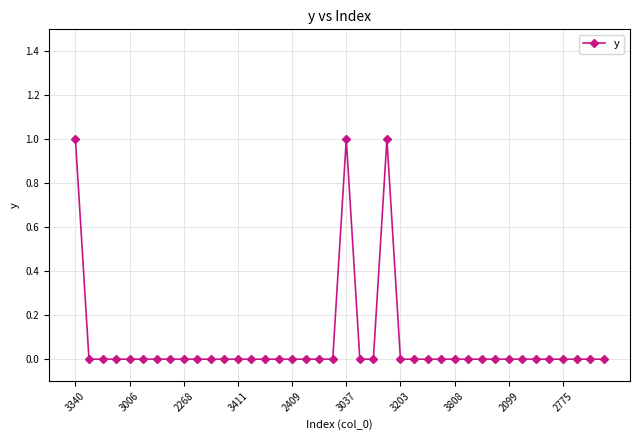

True or false: there are more than 0 points higher than both neighbors.

True